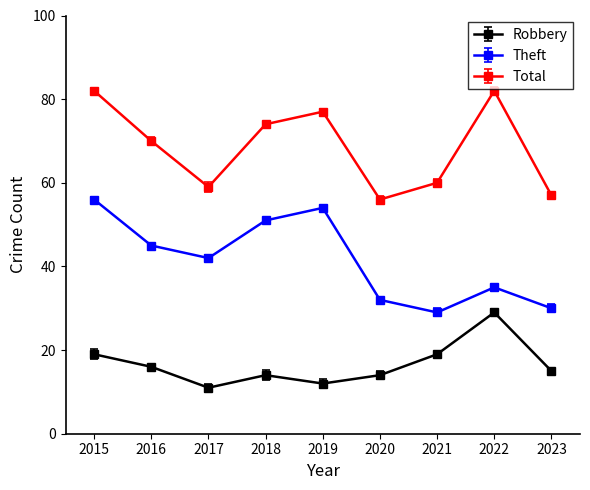

True or false: Theft and Total cross at least once.

False